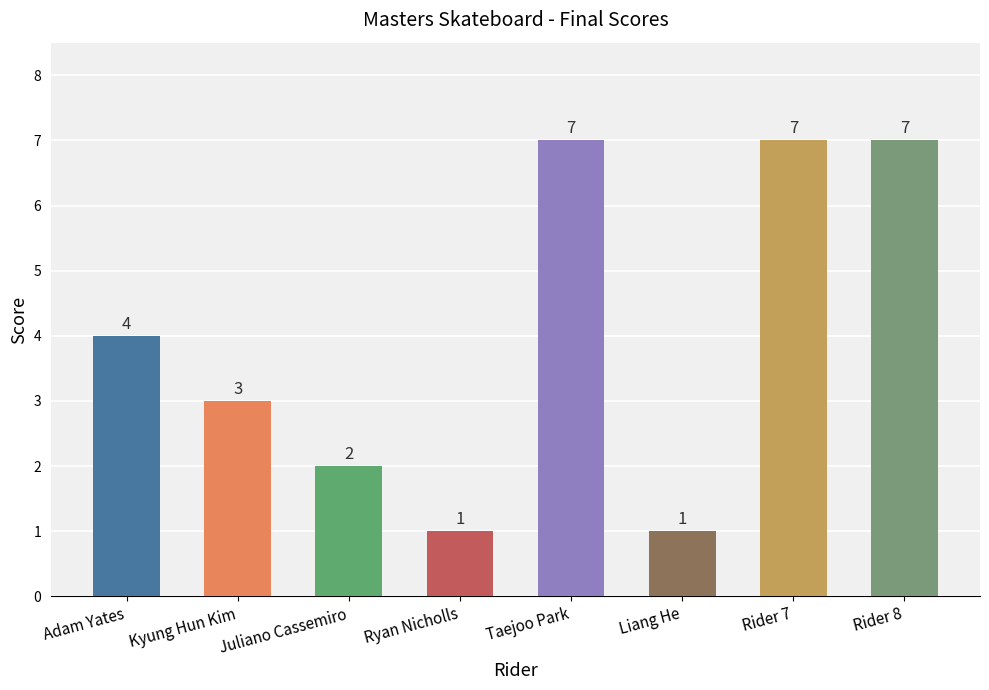

What is the difference between the maximum and second lowest values?

6